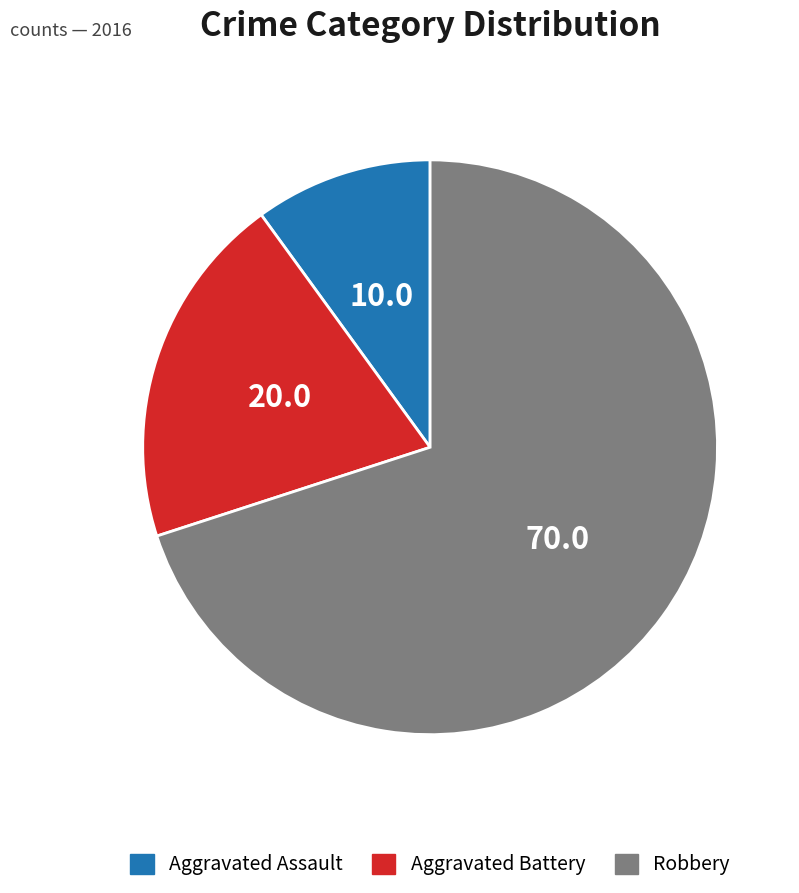

Is there any slice that represents more than half of the pie?

Yes